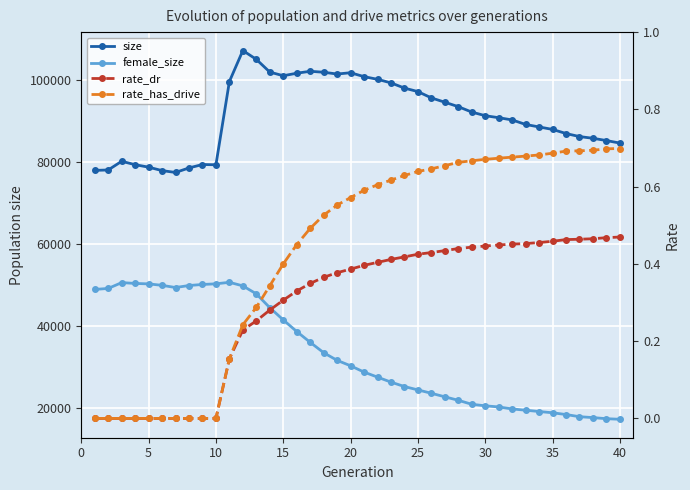

What is the difference between the second highest and second lowest values in the rate_dr series?

0.5